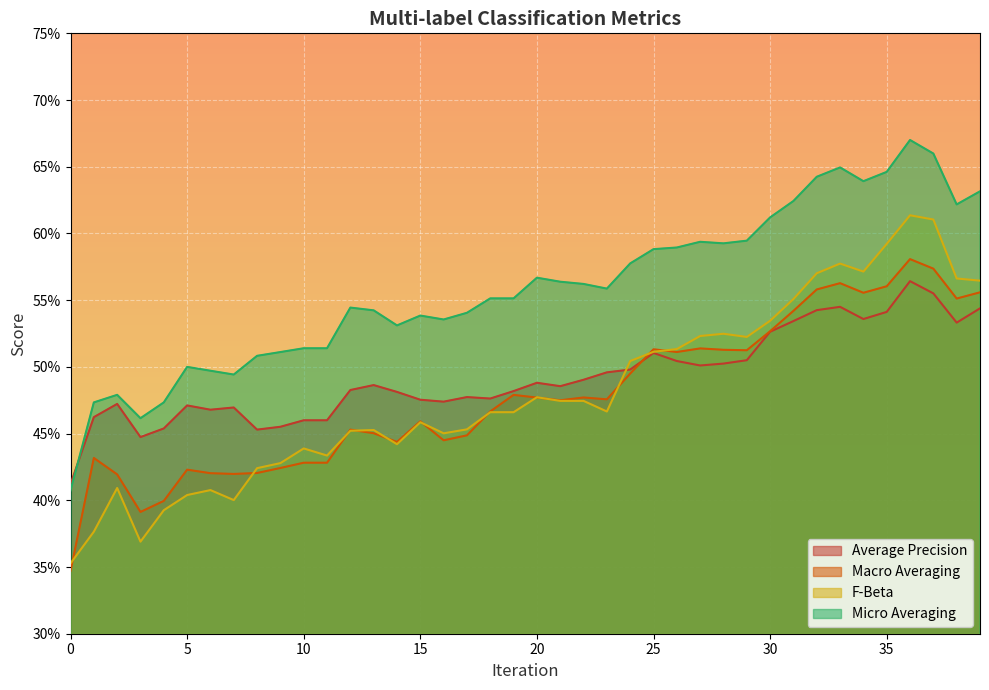

Reading left to right, transcribe all the data shown in this chart.

average_precision: 0=0.4	1=0.5	2=0.5	3=0.4	4=0.5	5=0.5	6=0.5	7=0.5	8=0.5	9=0.5	10=0.5	11=0.5	12=0.5	13=0.5	14=0.5	15=0.5	16=0.5	17=0.5	18=0.5	19=0.5	20=0.5	21=0.5	22=0.5	23=0.5	24=0.5	25=0.5	26=0.5	27=0.5	28=0.5	29=0.5	30=0.5	31=0.5	32=0.5	33=0.5	34=0.5	35=0.5	36=0.6	37=0.6	38=0.5	39=0.5
macro_averaging: 0=0.3	1=0.4	2=0.4	3=0.4	4=0.4	5=0.4	6=0.4	7=0.4	8=0.4	9=0.4	10=0.4	11=0.4	12=0.5	13=0.5	14=0.4	15=0.5	16=0.4	17=0.4	18=0.5	19=0.5	20=0.5	21=0.5	22=0.5	23=0.5	24=0.5	25=0.5	26=0.5	27=0.5	28=0.5	29=0.5	30=0.5	31=0.5	32=0.6	33=0.6	34=0.6	35=0.6	36=0.6	37=0.6	38=0.6	39=0.6
f_beta: 0=0.4	1=0.4	2=0.4	3=0.4	4=0.4	5=0.4	6=0.4	7=0.4	8=0.4	9=0.4	10=0.4	11=0.4	12=0.5	13=0.5	14=0.4	15=0.5	16=0.5	17=0.5	18=0.5	19=0.5	20=0.5	21=0.5	22=0.5	23=0.5	24=0.5	25=0.5	26=0.5	27=0.5	28=0.5	29=0.5	30=0.5	31=0.6	32=0.6	33=0.6	34=0.6	35=0.6	36=0.6	37=0.6	38=0.6	39=0.6
micro_averaging: 0=0.4	1=0.5	2=0.5	3=0.5	4=0.5	5=0.5	6=0.5	7=0.5	8=0.5	9=0.5	10=0.5	11=0.5	12=0.5	13=0.5	14=0.5	15=0.5	16=0.5	17=0.5	18=0.6	19=0.6	20=0.6	21=0.6	22=0.6	23=0.6	24=0.6	25=0.6	26=0.6	27=0.6	28=0.6	29=0.6	30=0.6	31=0.6	32=0.6	33=0.6	34=0.6	35=0.6	36=0.7	37=0.7	38=0.6	39=0.6